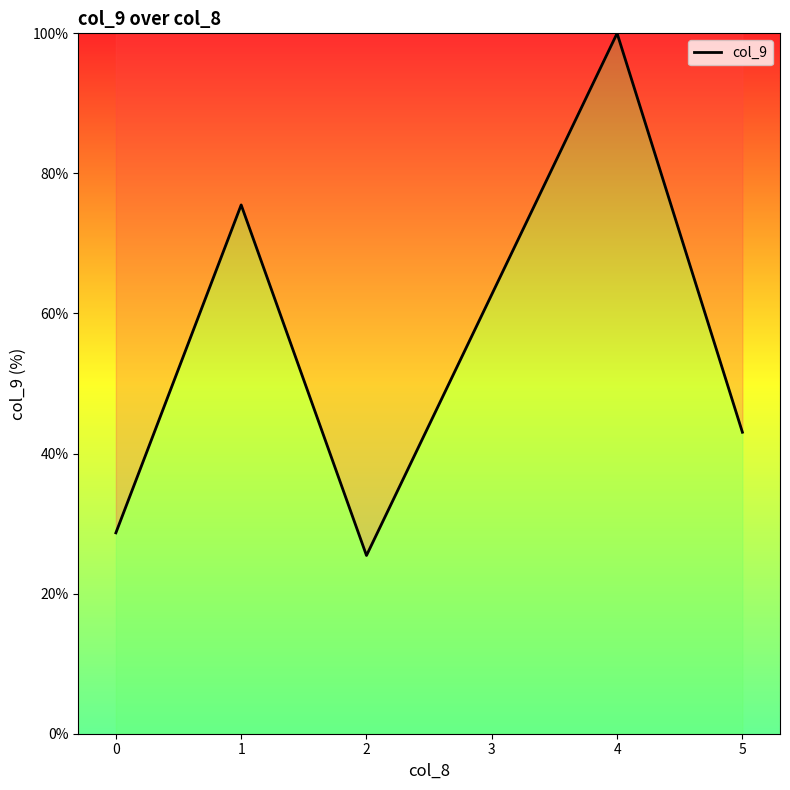

Does the chart have visible grid lines?

No